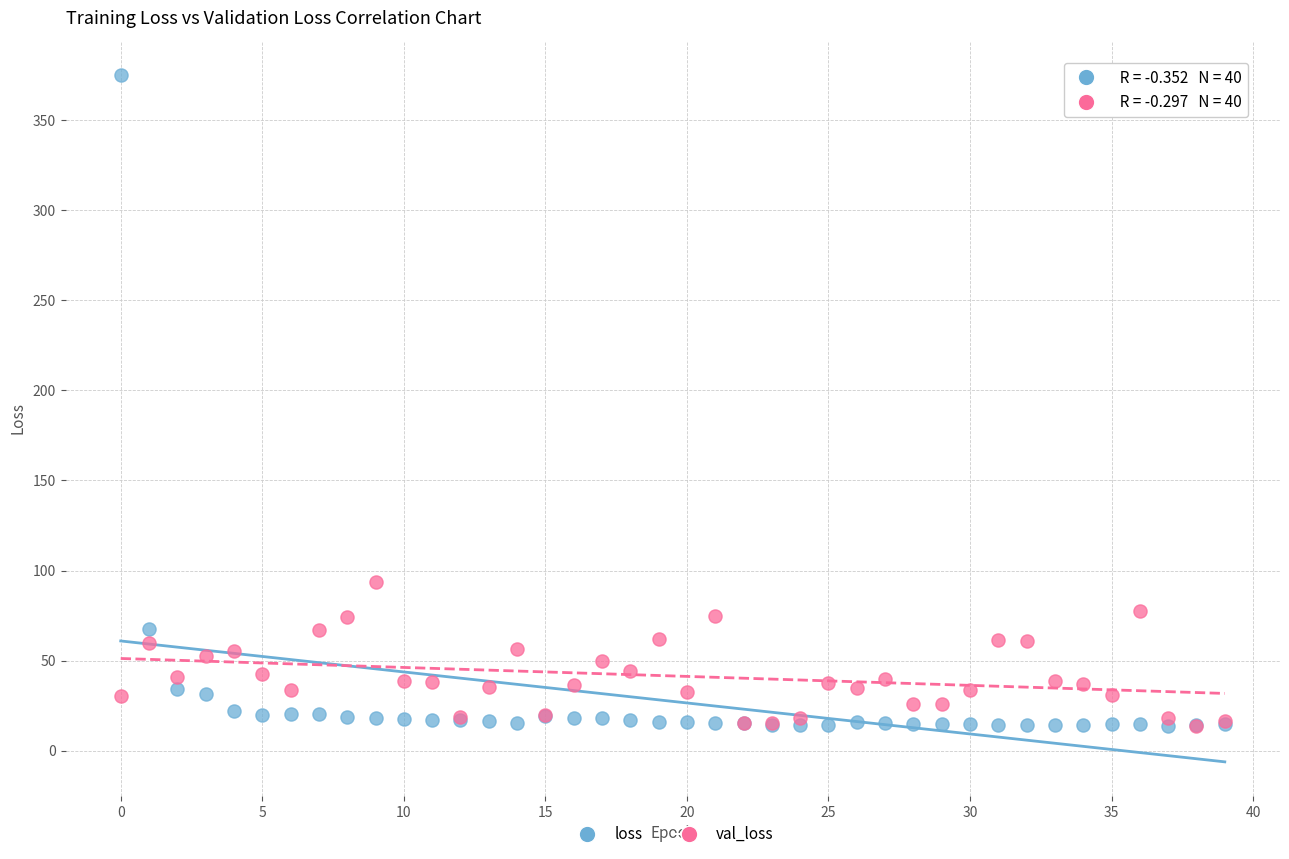

Which series reaches the maximum Y coordinate?

loss